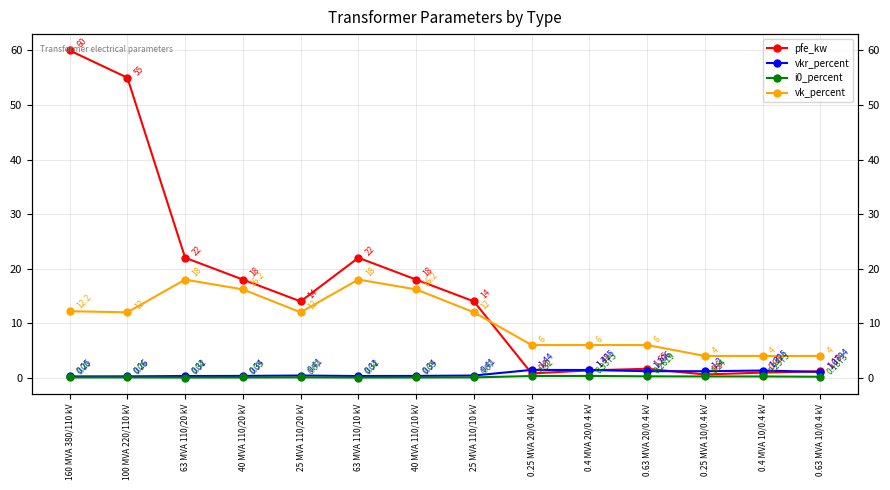

Where do pfe_kw and vk_percent first cross each other?

25 MVA 110/10 kV and 0.25 MVA 20/0.4 kV